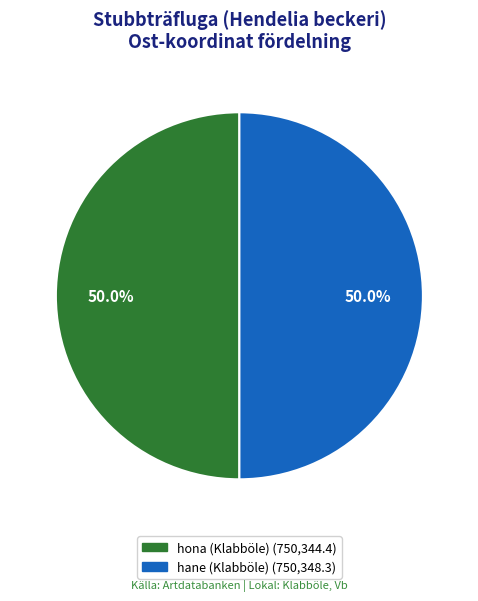

How much of the chart is everything except hane (Klabböle)?

50.0%